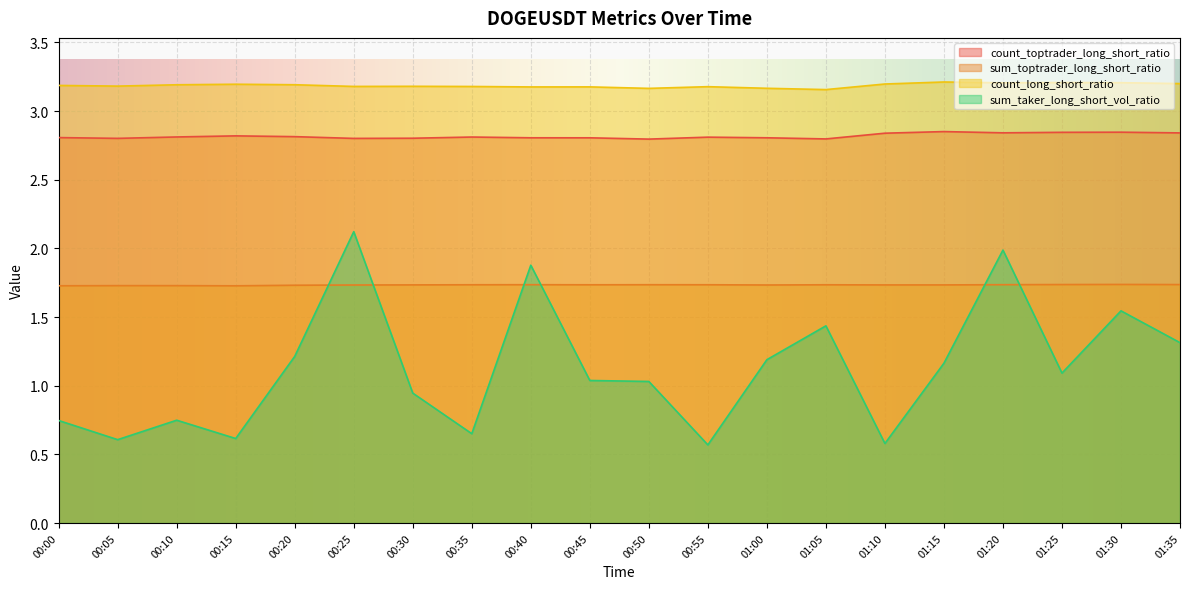

Reading left to right, transcribe all the data shown in this chart.

count_toptrader_long_short_ratio: 2.8	2.8	2.8	2.8	2.8	2.8	2.8	2.8	2.8	2.8	2.8	2.8	2.8	2.8	2.8	2.9	2.8	2.8	2.8	2.8
sum_toptrader_long_short_ratio: 1.7	1.7	1.7	1.7	1.7	1.7	1.7	1.7	1.7	1.7	1.7	1.7	1.7	1.7	1.7	1.7	1.7	1.7	1.7	1.7
count_long_short_ratio: 3.2	3.2	3.2	3.2	3.2	3.2	3.2	3.2	3.2	3.2	3.2	3.2	3.2	3.2	3.2	3.2	3.2	3.2	3.2	3.2
sum_taker_long_short_vol_ratio: 0.7	0.6	0.7	0.6	1.2	2.1	0.9	0.7	1.9	1.0	1.0	0.6	1.2	1.4	0.6	1.2	2.0	1.1	1.5	1.3